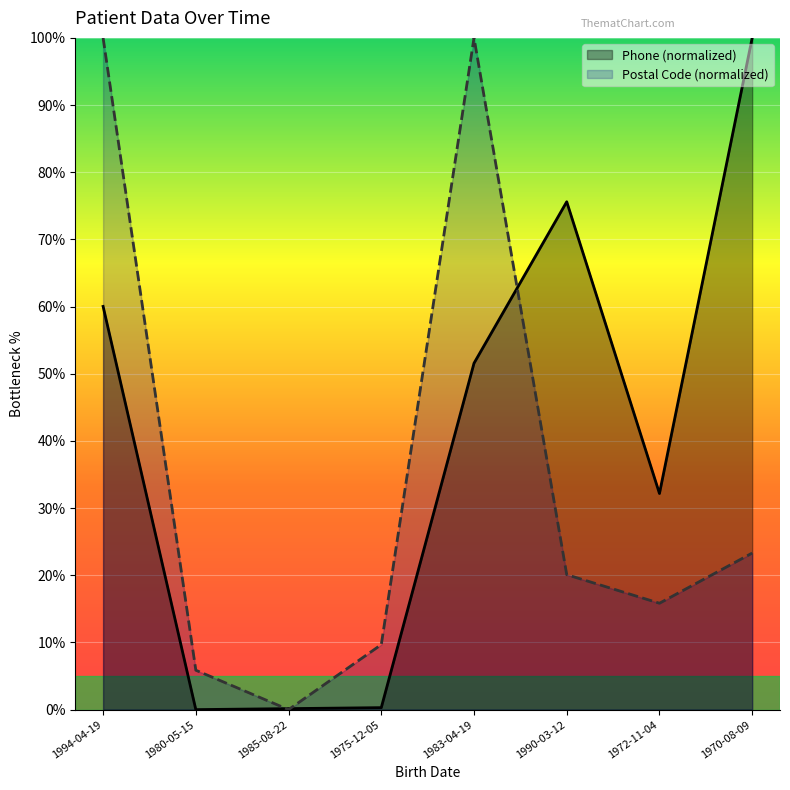

Which series ends up on top after the final intersection of Phone and Postal Code?

Phone